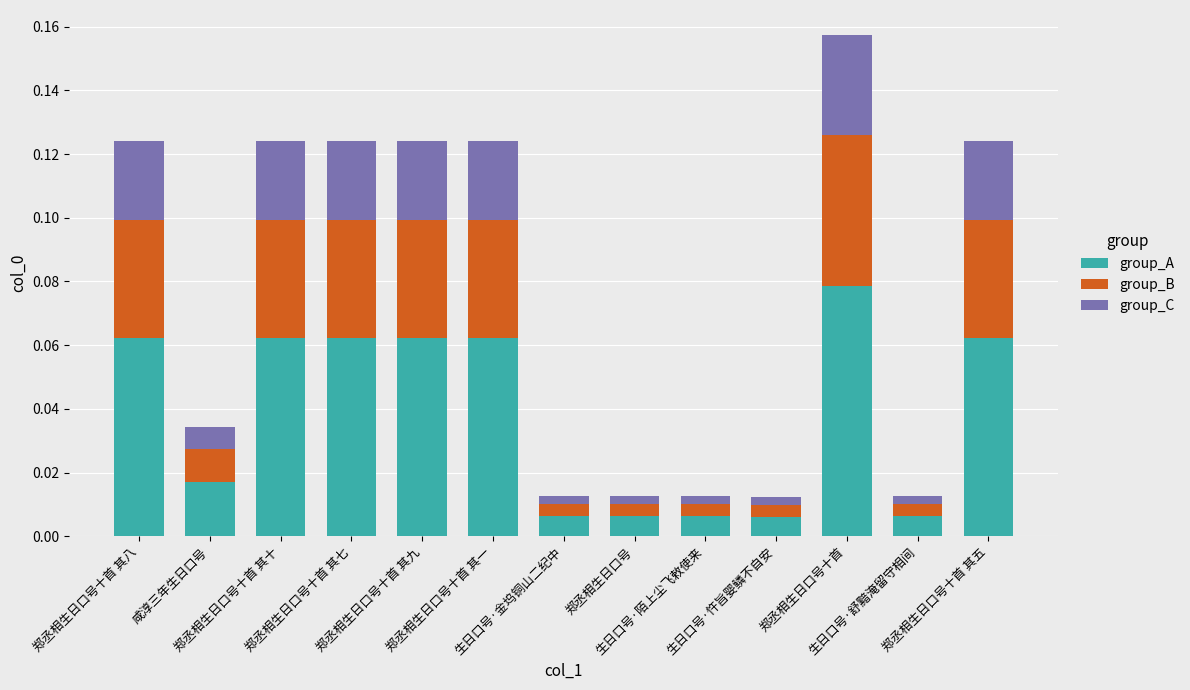

How many bars are there in total?

13